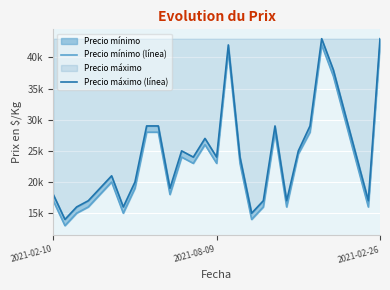

Which has a higher value, 14 or 18?

14